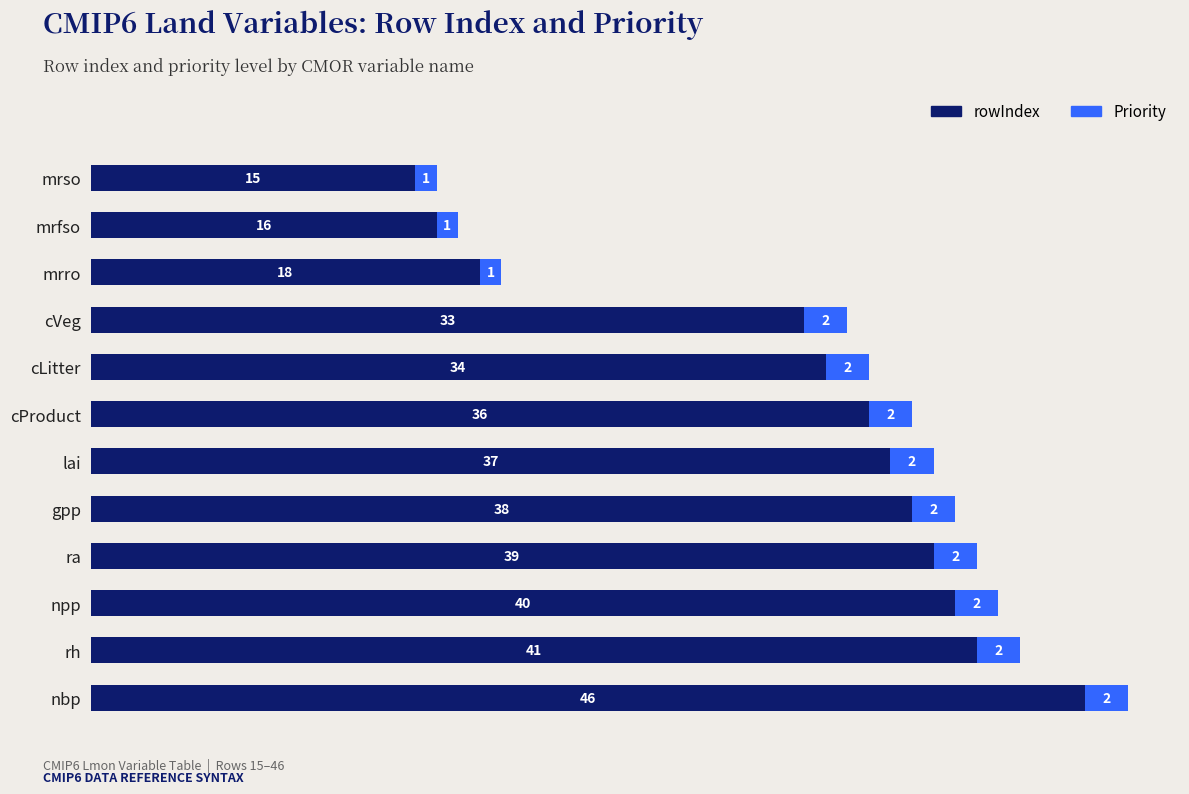

At which category is the sum across all series the highest?

nbp